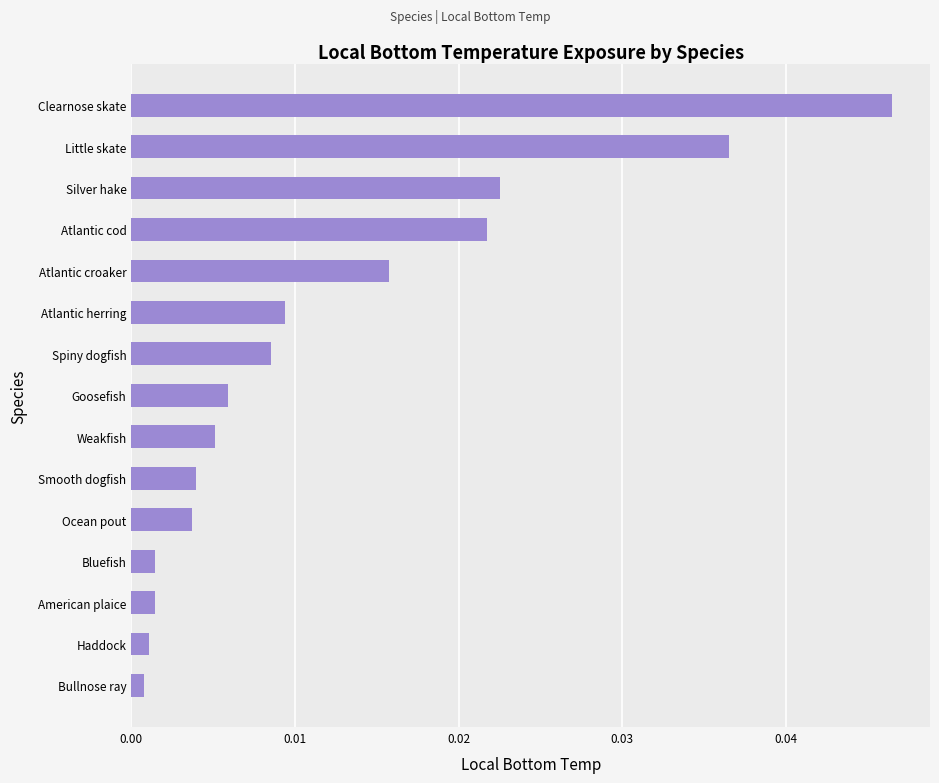

Are the bars horizontal?

Yes